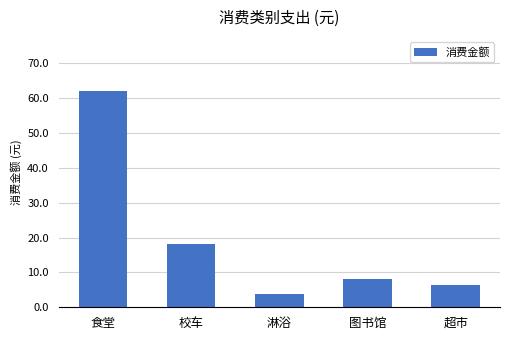

The value at 超市 is 6.5. True or false?

True